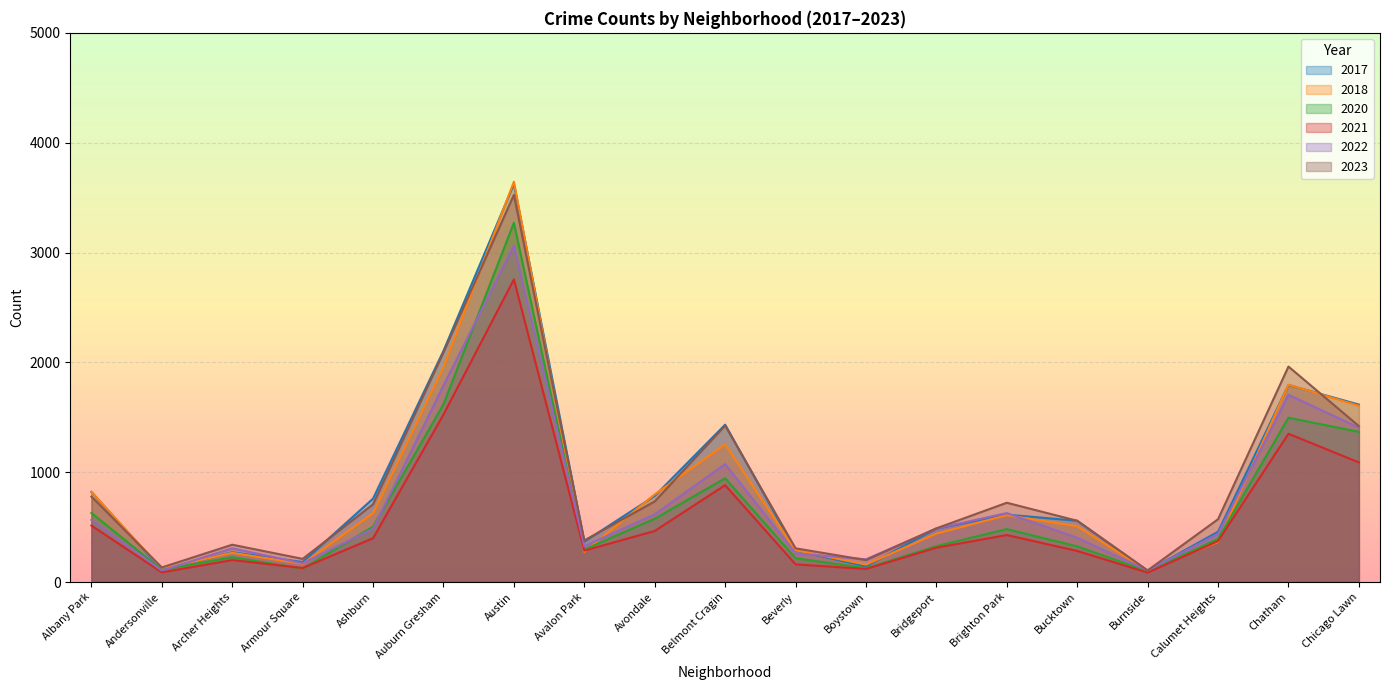

What is the approximate value of 2018 at Calumet Heights, to the nearest 100?

400